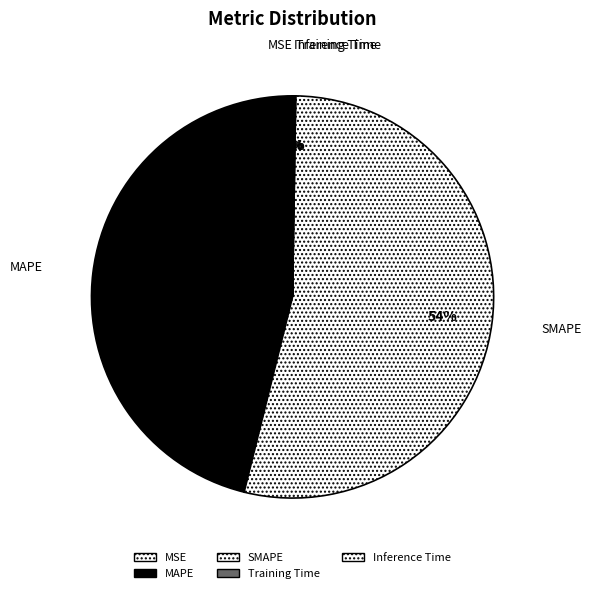

Combined, do SMAPE and MAPE account for over 50%?

Yes